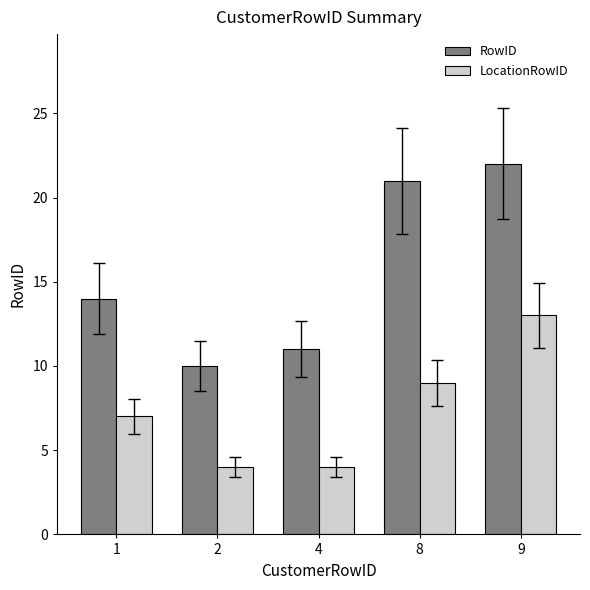

What is the smallest value displayed?

4